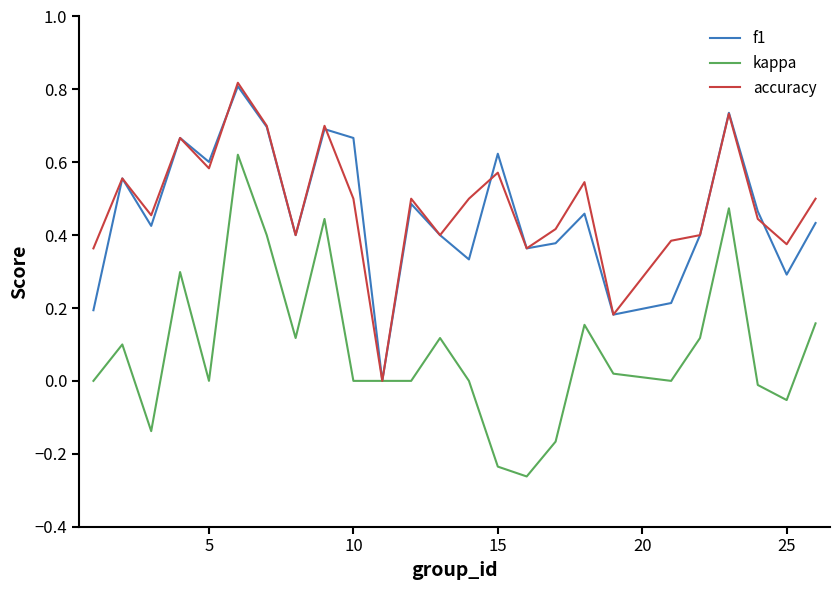

The value of accuracy at 15 is 0.4. True or false?

False